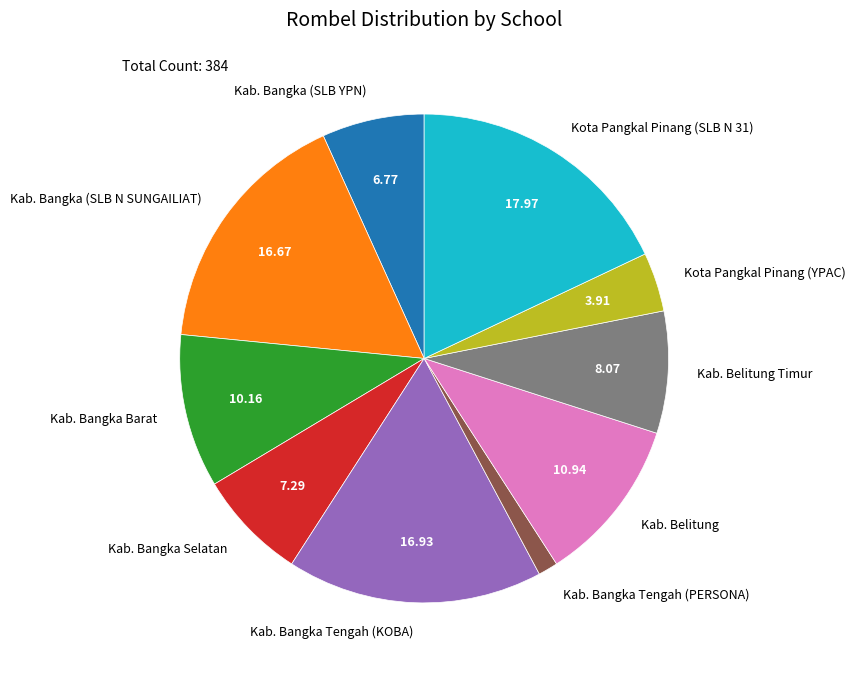

True or false: Kab. Bangka Selatan accounts for 7% of the total.

True